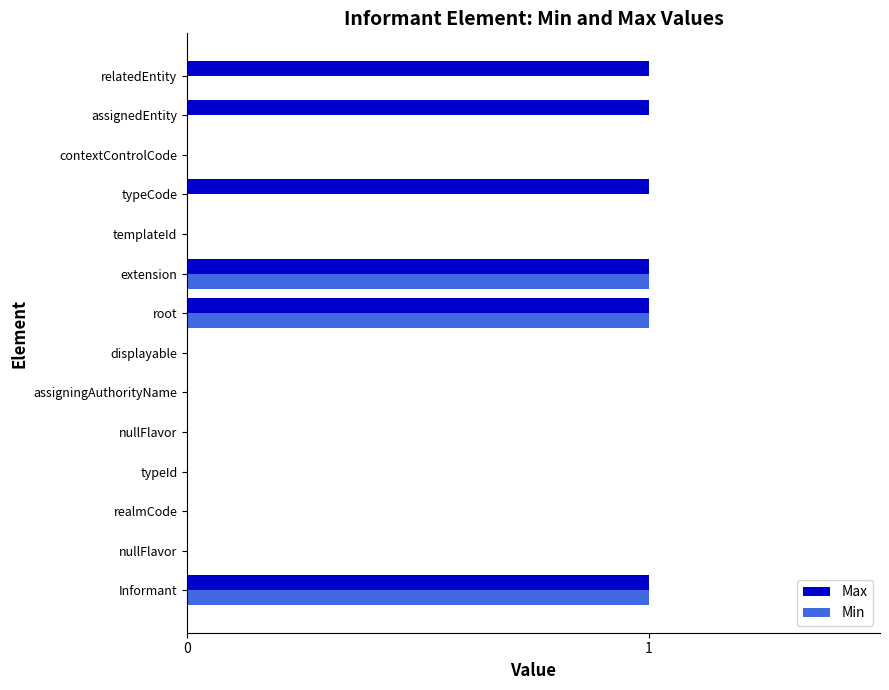

Count the number of data series in this chart.

2